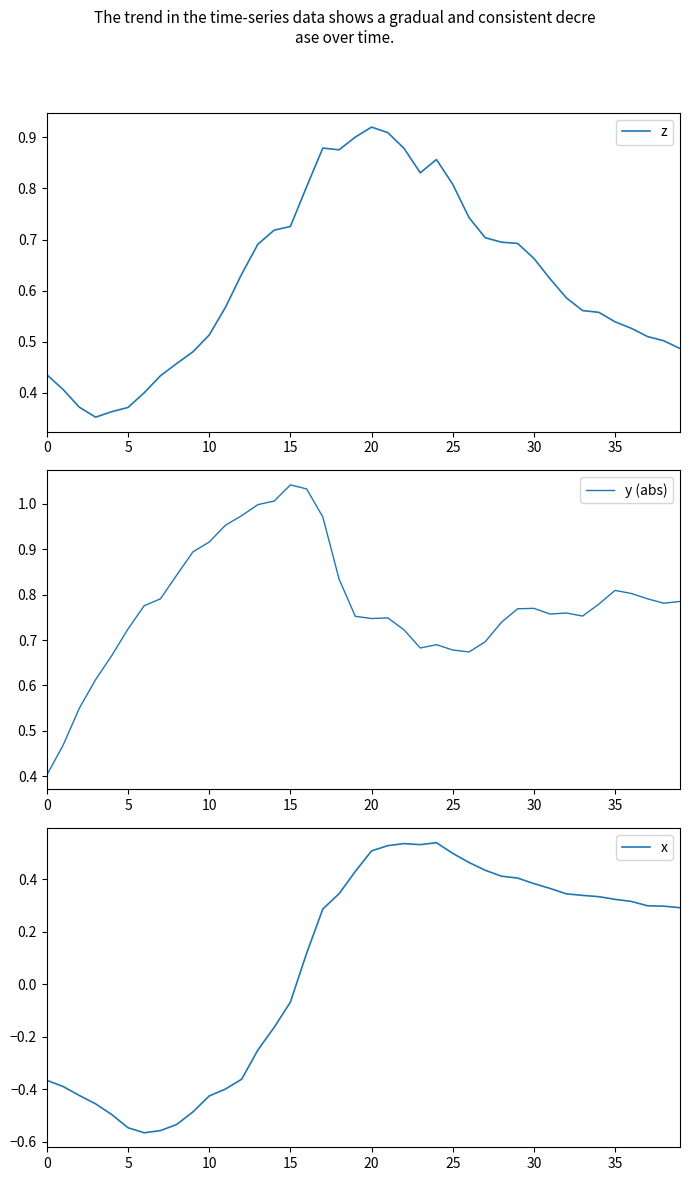

True or false: z has a value of 0.8 at 40.

False